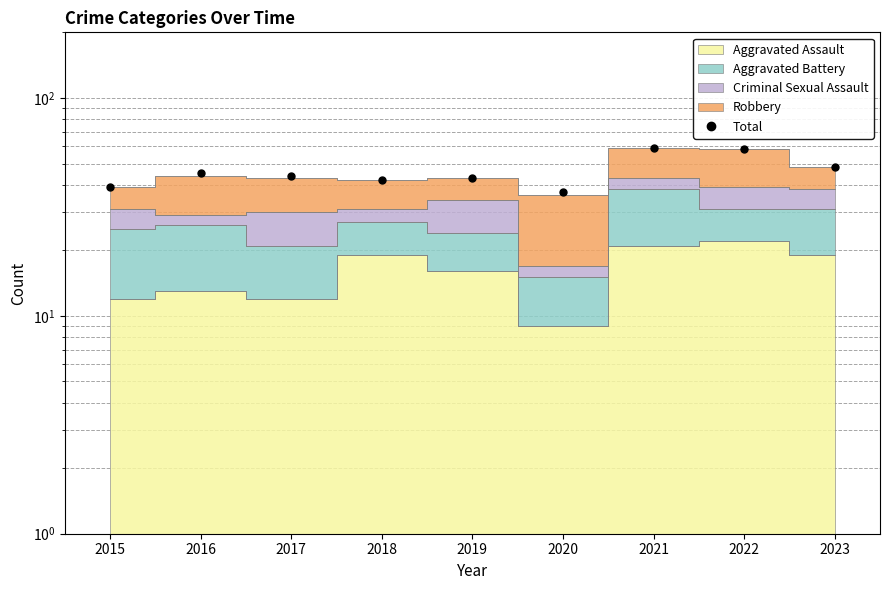

What value does the data have at 2019?

43